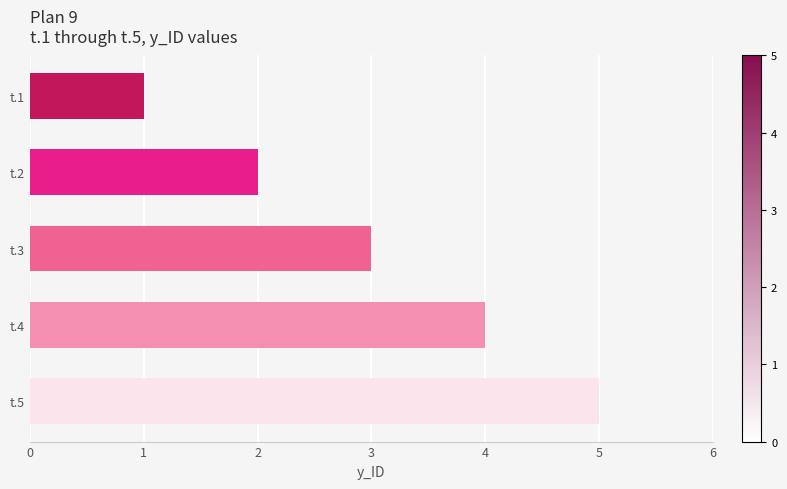

How many distinct data groups are displayed?

1